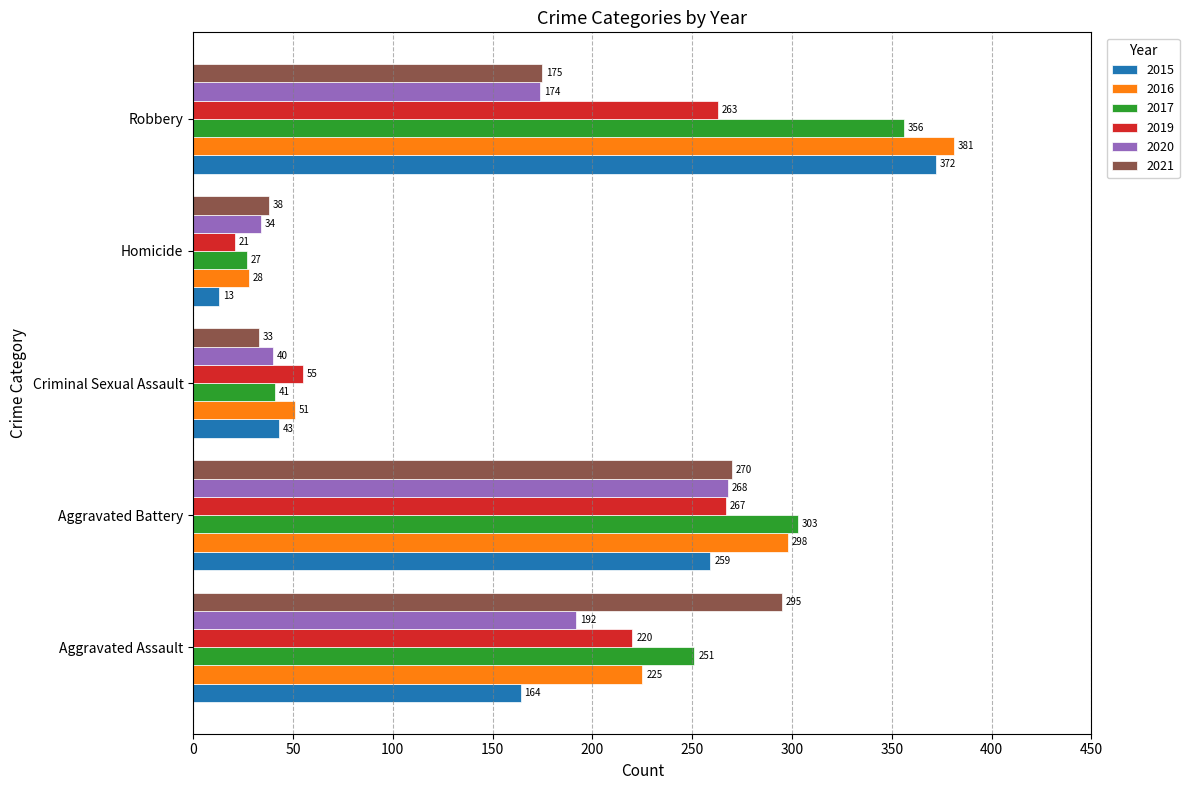

What is the average value of the 2015 series?

170